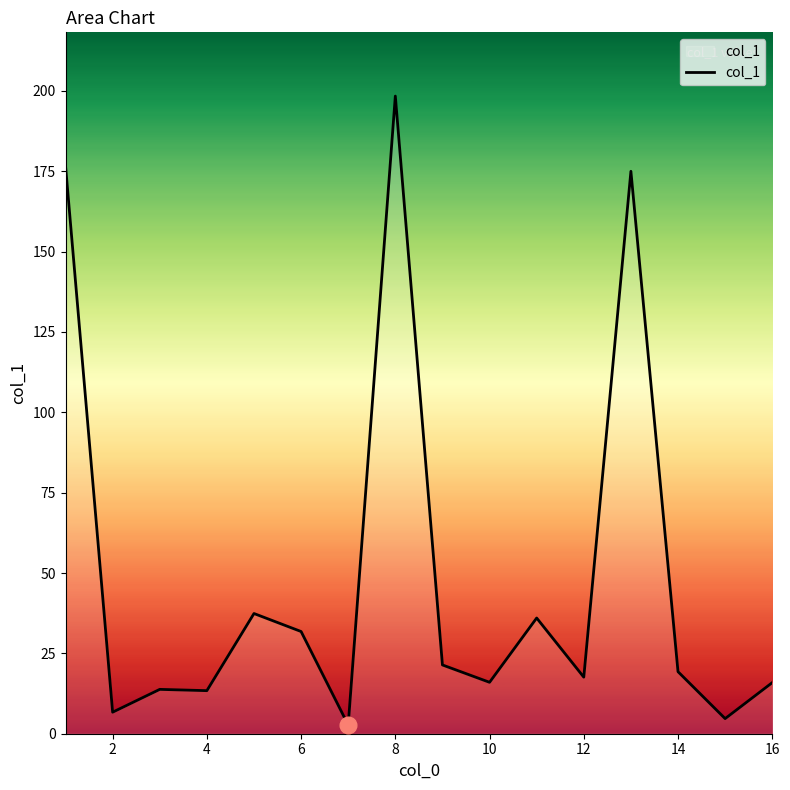

What is the greatest value displayed?

198.4